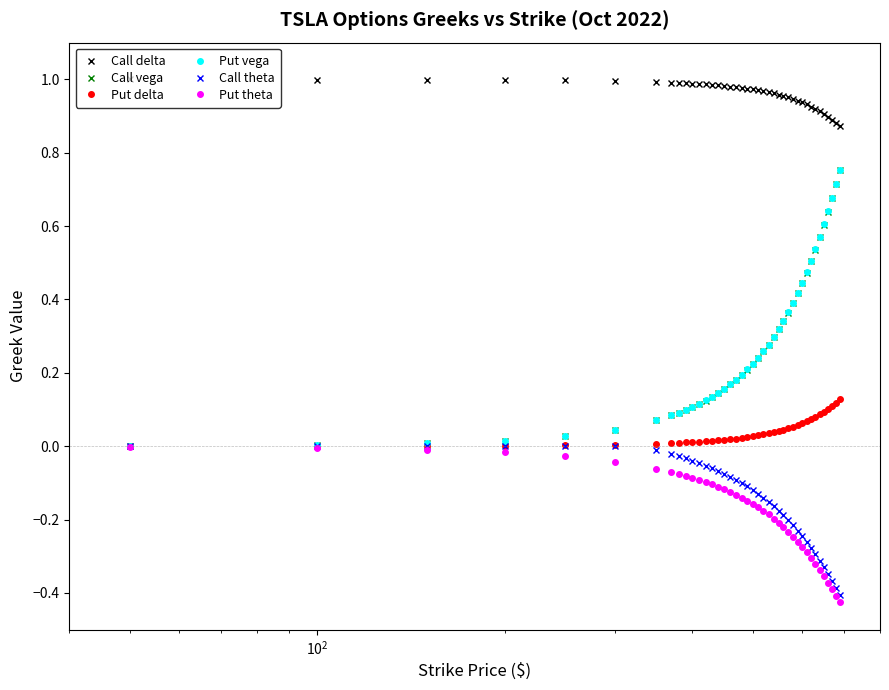

Which series has the largest total across all categories?

Call delta